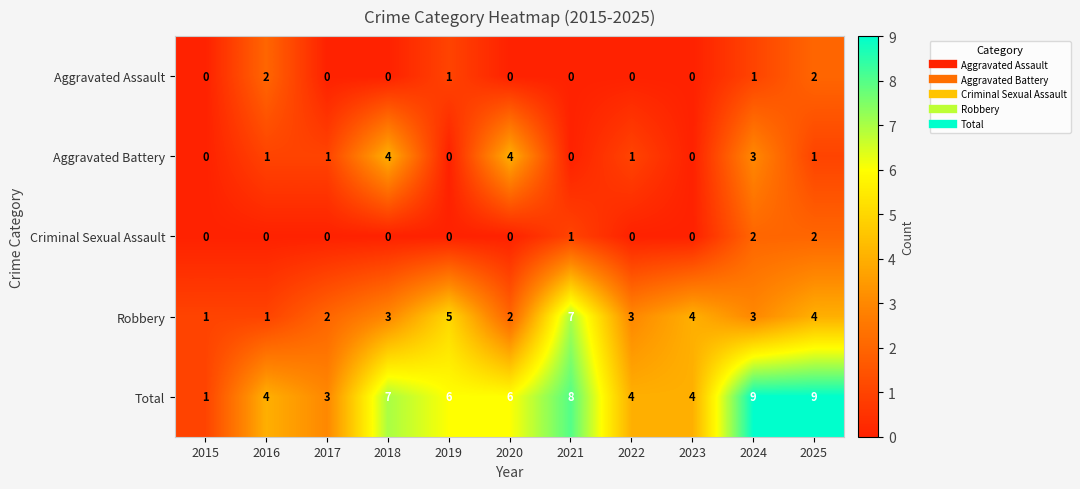

At how many categories does at least one series exceed 0?

11